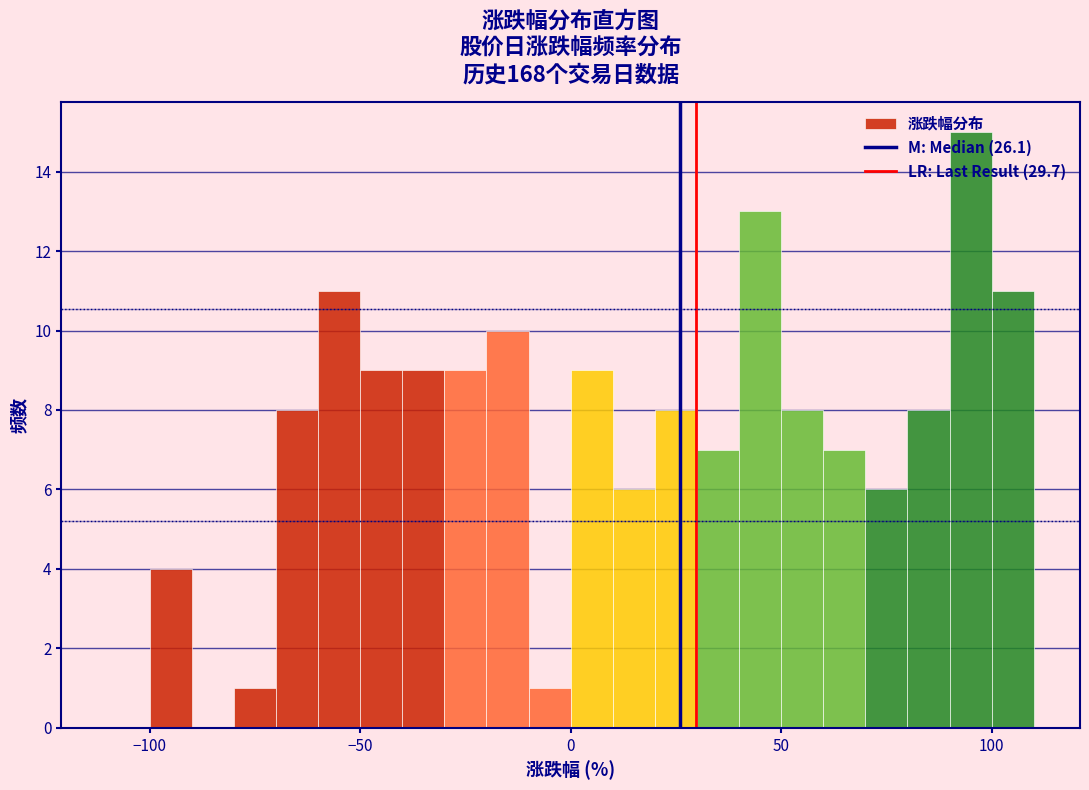

Read against the x-axis, roughly where is the centre of the tallest bar?

95